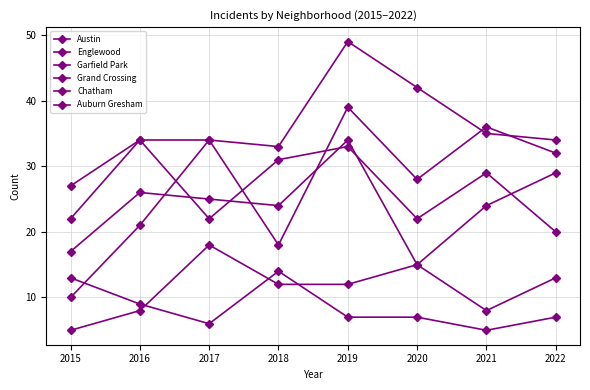

How many lines are shown in the chart?

6